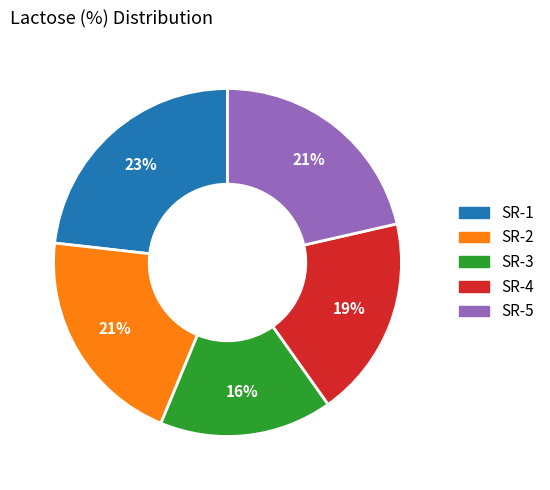

To the nearest percent, what is the difference between the largest and smallest slice percentages?

7%